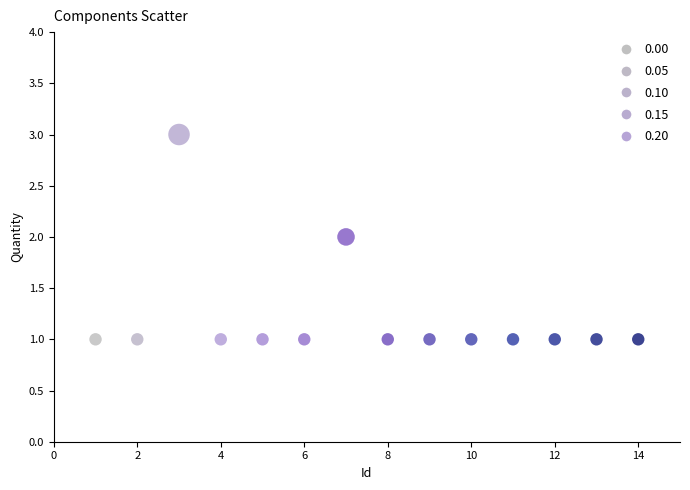

What is the range of X values (max minus min)?

13